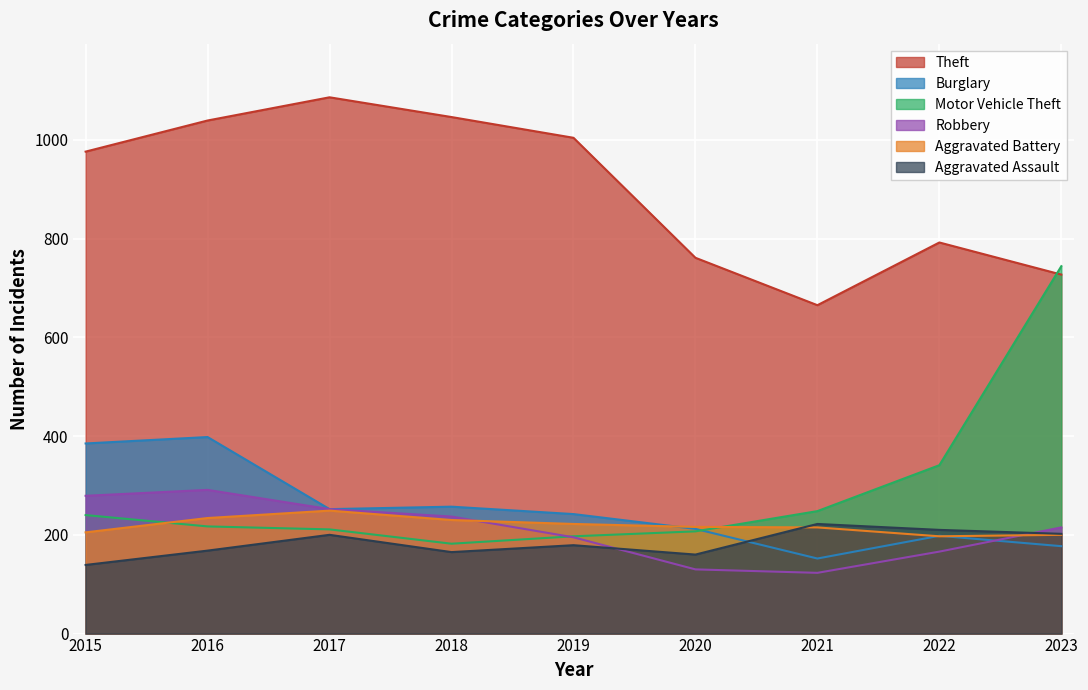

Reading left to right, extract all data points from this chart.

Theft: 2015=976	2016=1039	2017=1086	2018=1046	2019=1004	2020=761	2021=665	2022=792	2023=727
Burglary: 2015=385	2016=398	2017=252	2018=257	2019=242	2020=212	2021=152	2022=198	2023=177
Motor Vehicle Theft: 2015=240	2016=217	2017=211	2018=182	2019=197	2020=207	2021=248	2022=341	2023=744
Robbery: 2015=279	2016=291	2017=252	2018=237	2019=195	2020=130	2021=123	2022=166	2023=215
Aggravated Battery: 2015=205	2016=234	2017=249	2018=230	2019=222	2020=216	2021=215	2022=197	2023=200
Aggravated Assault: 2015=139	2016=168	2017=200	2018=165	2019=179	2020=160	2021=222	2022=210	2023=202